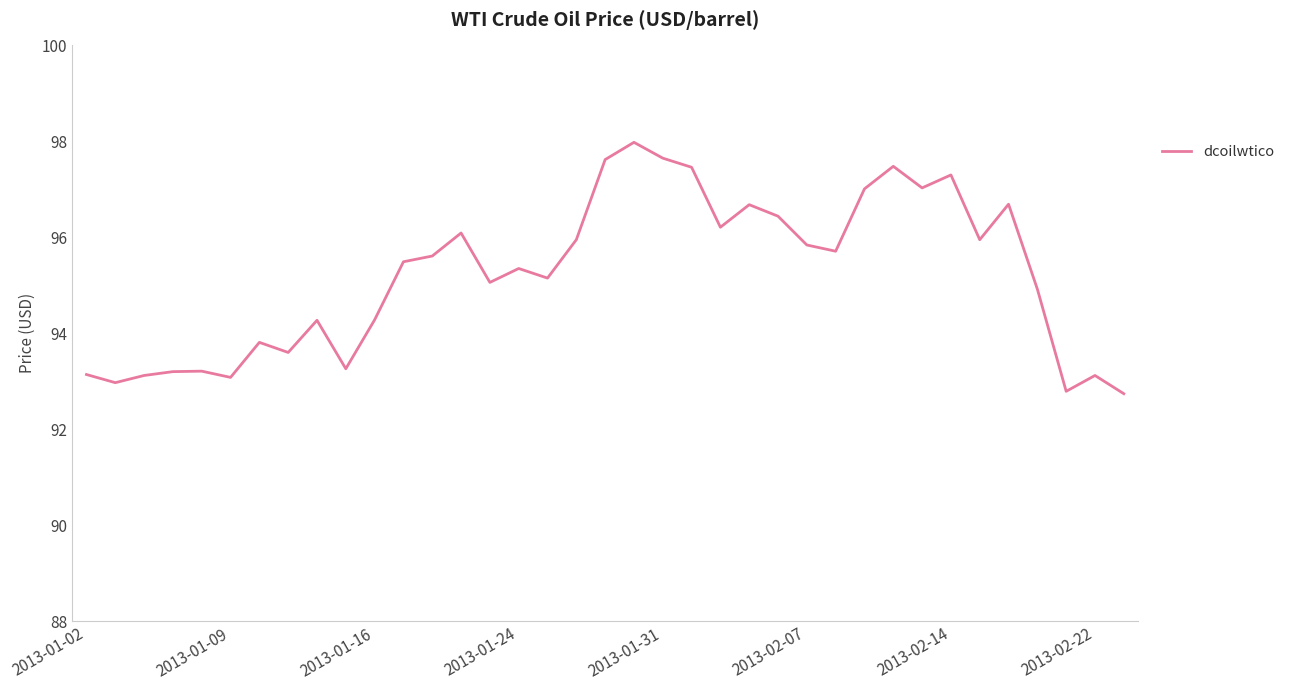

What is the greatest value displayed?

98.0